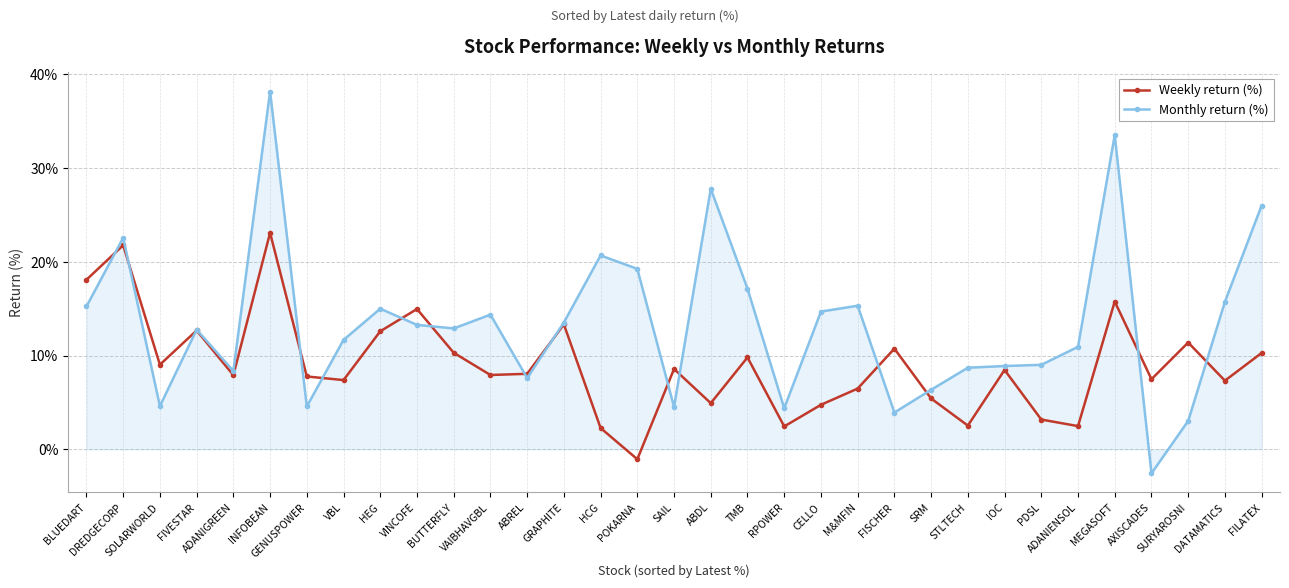

Between FIVESTAR and SURYAROSNI, which series saw the biggest shift?

Monthly return (%)